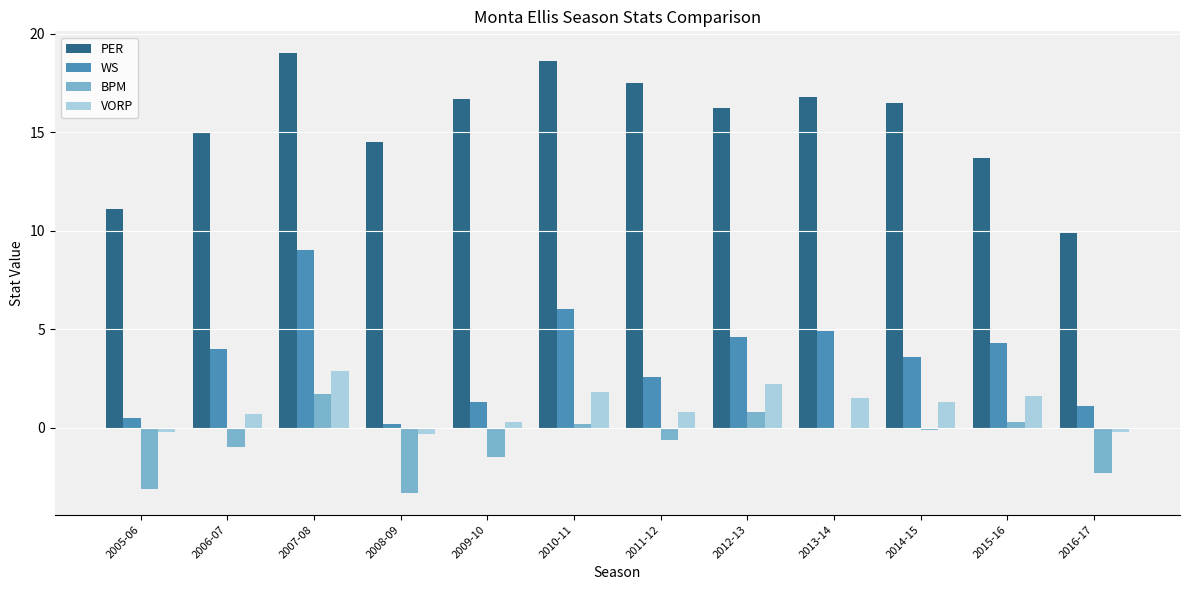

What are all the series names shown in the legend?

PER, WS, BPM, VORP